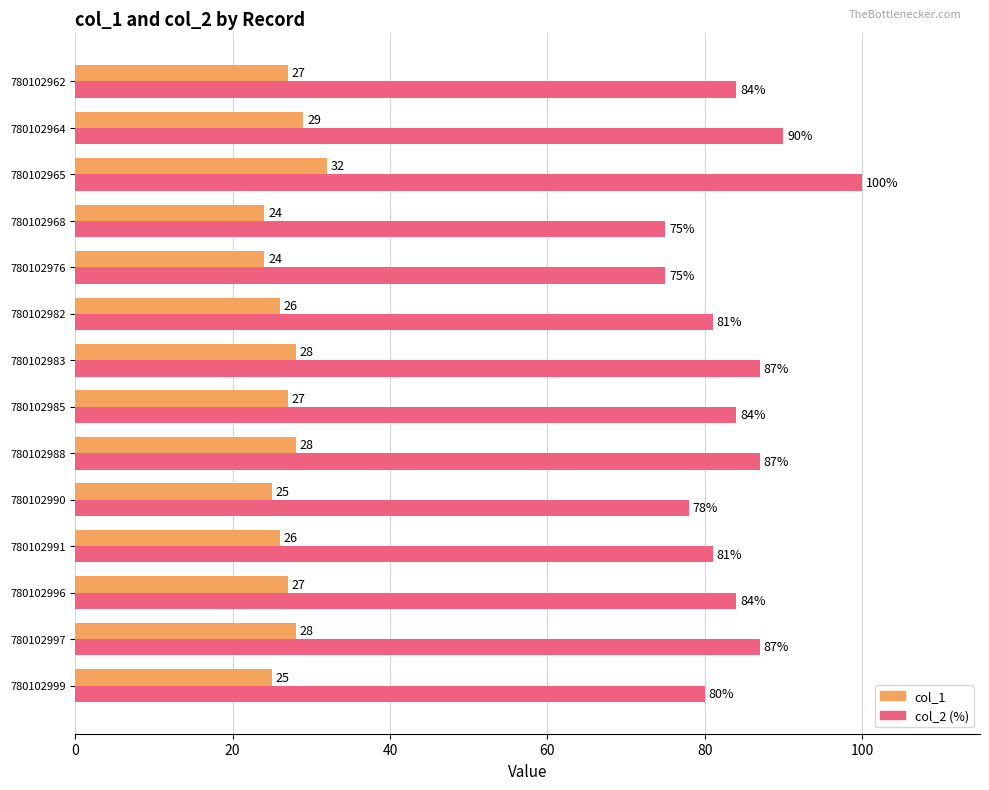

List the series in order of their peak value, lowest first.

col_1, col_2 (%)